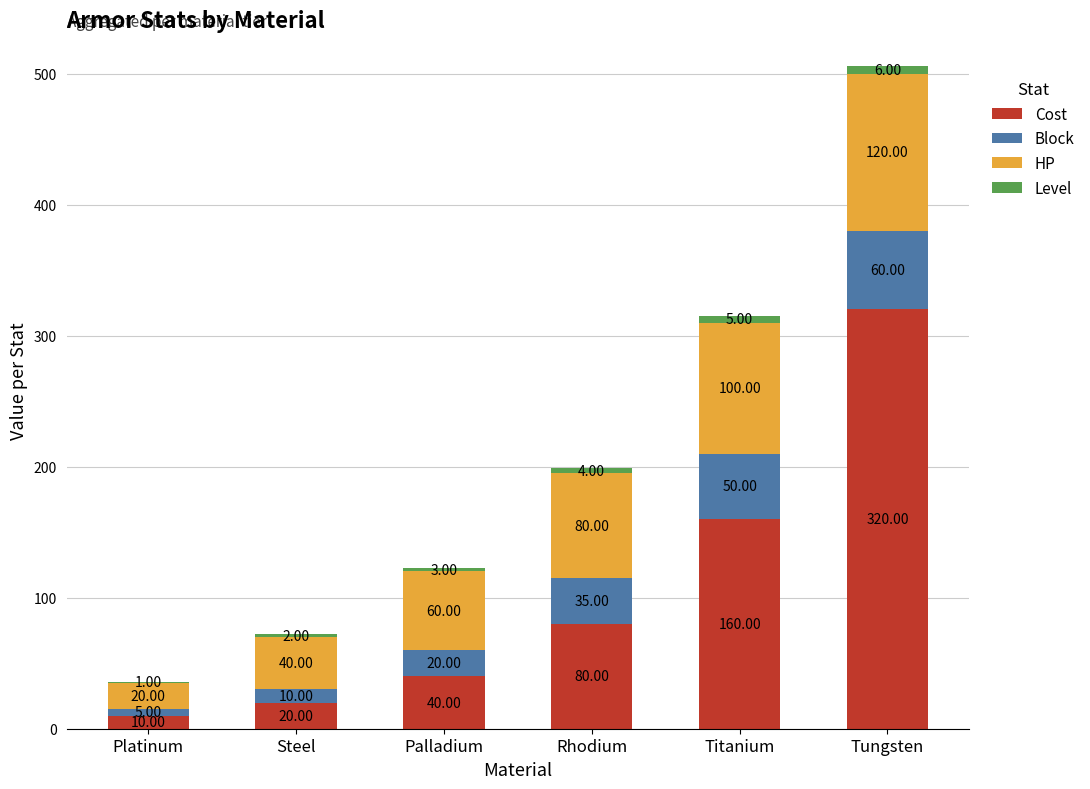

Where is Cost nearest to the value 165?

Titanium